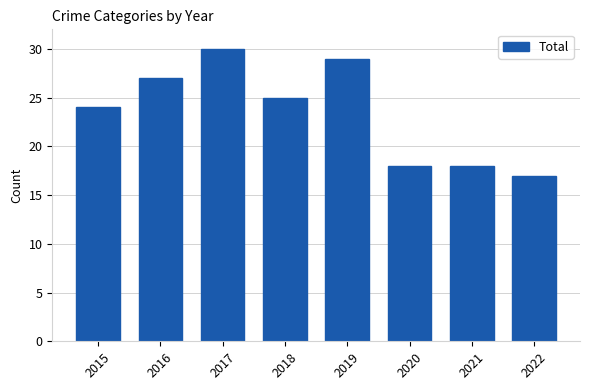

What is the difference between the second highest and second lowest values?

11